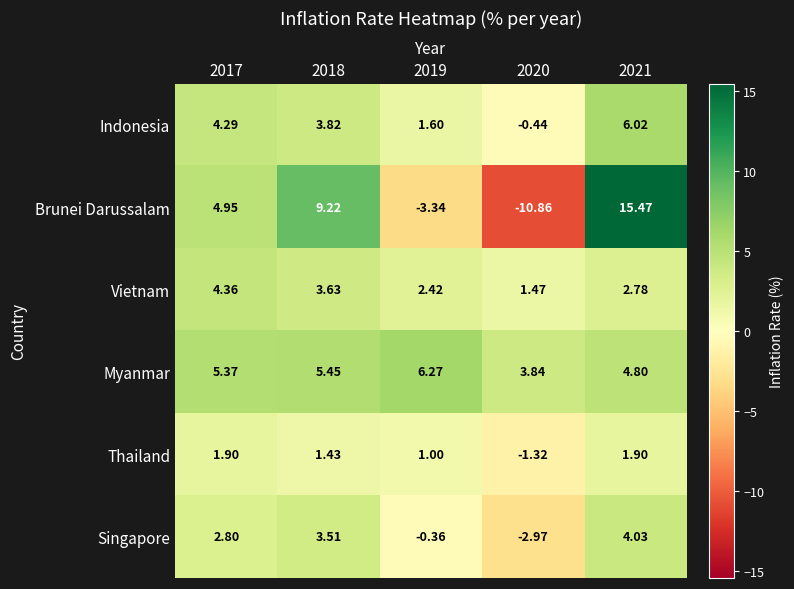

Is the value of Thailand at 2018 greater than the value of Indonesia at 2018?

No